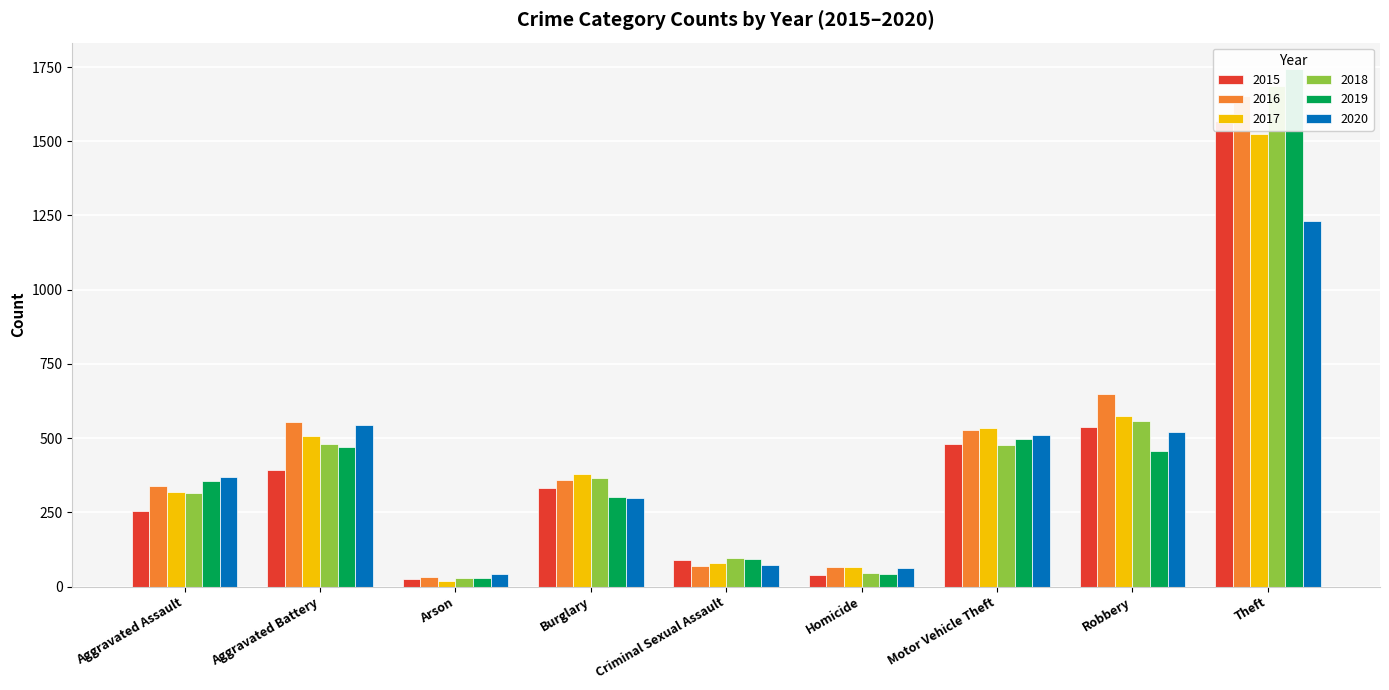

The value of 2020 at Robbery is 229. True or false?

False